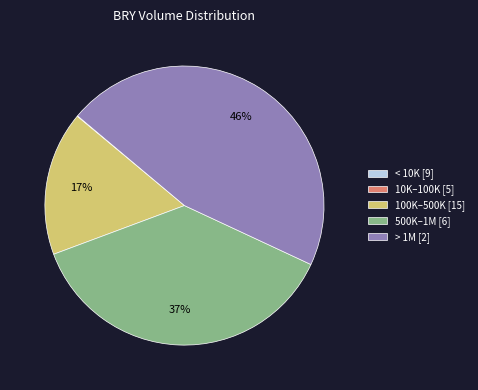

To the nearest percent, what is the average slice percentage?

20%